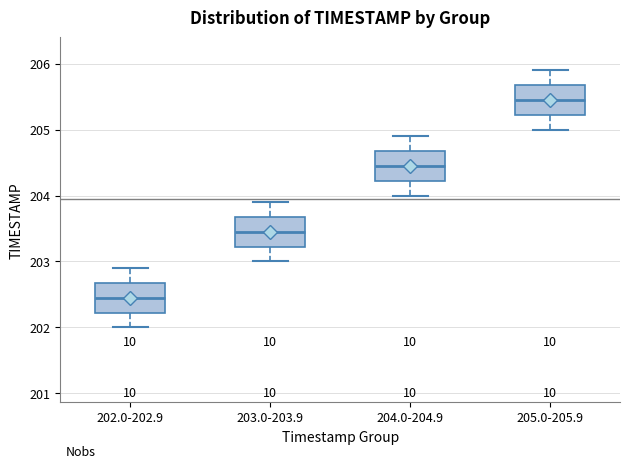

Where does the median line of the box for 205.0-205.9 sit on the y-axis? The values are not printed on the chart, so give them approximately, as read against the axis.

205.5